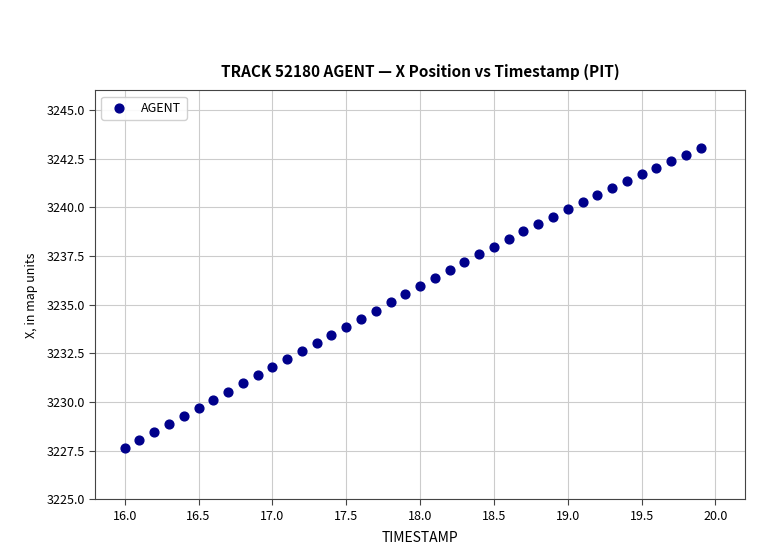

What is the range of X values (max minus min)?

3.9